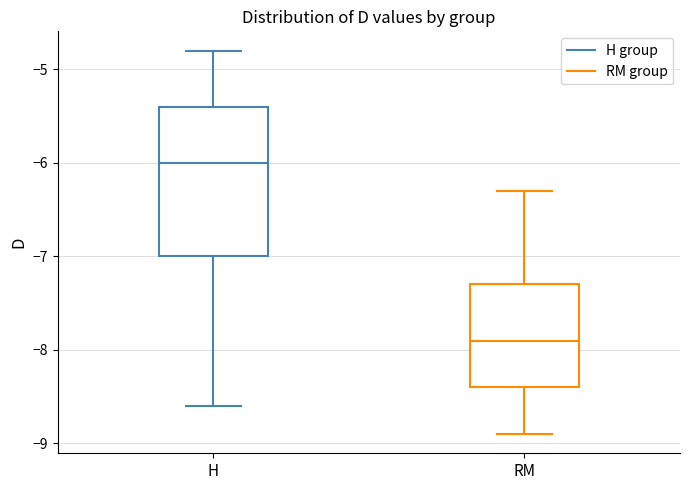

Where does the upper whisker of the box for RM end on the y-axis? The values are not printed on the chart, so give them approximately, as read against the axis.

-6.3